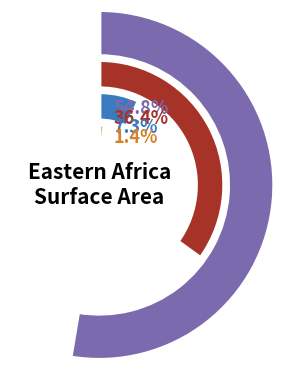

Is the sum of Reunion and Comoros greater than half?

No